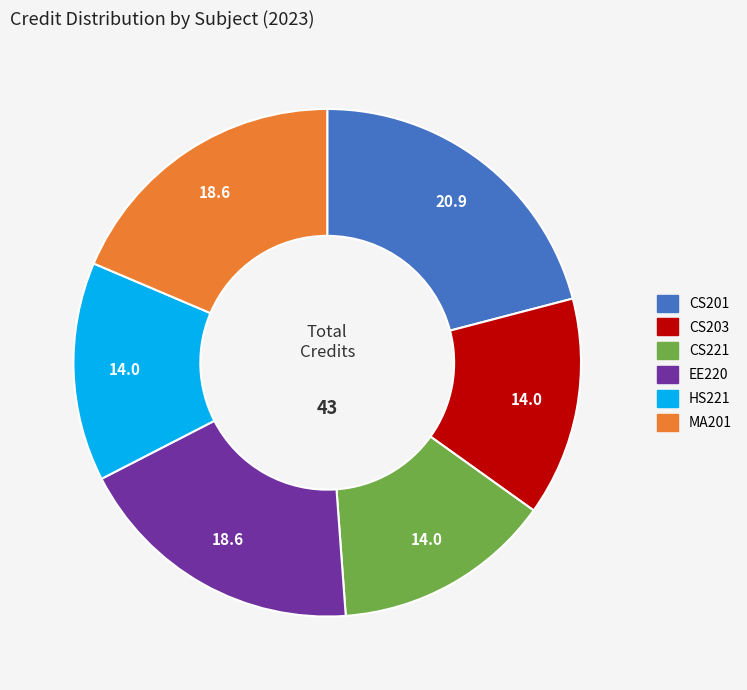

Is the sum of HS221 and CS203 greater than half?

No